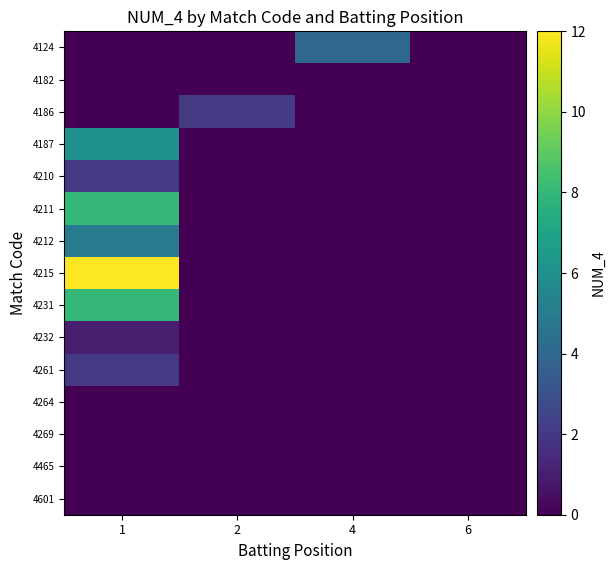

Rank the series by their maximum value, from highest to lowest.

4215, 4211, 4231, 4187, 4212, 4124, 4186, 4210, 4261, 4232, 4182, 4264, 4269, 4465, 4601